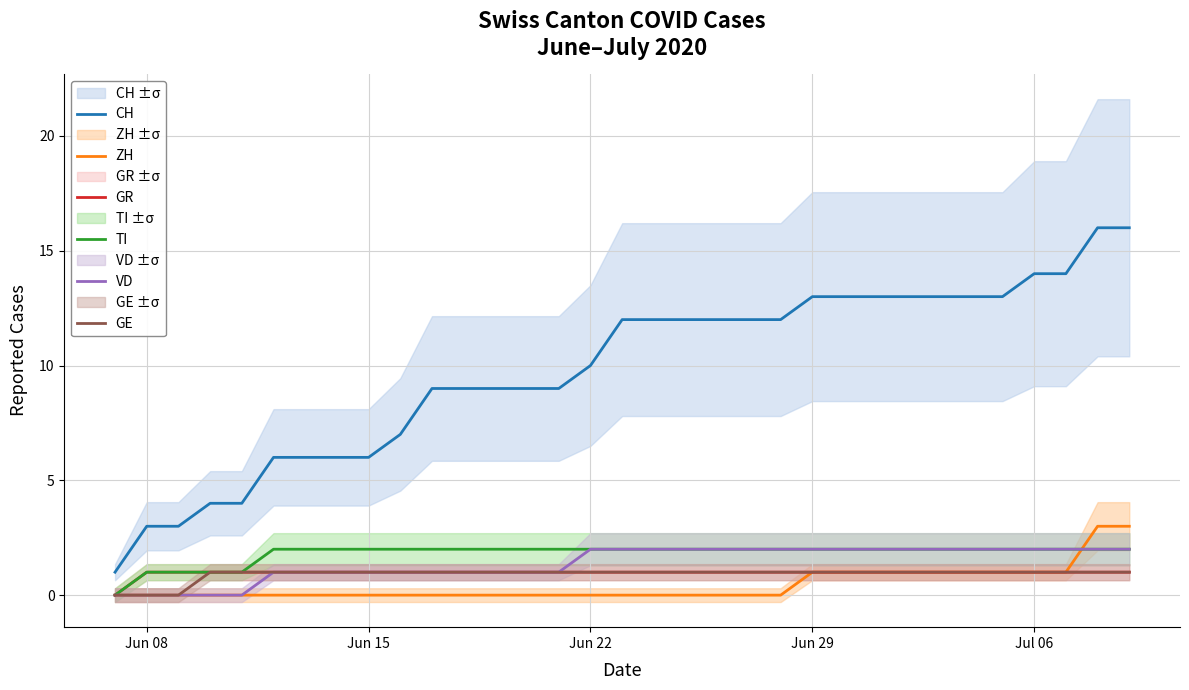

How many categories are shown in the chart?

33